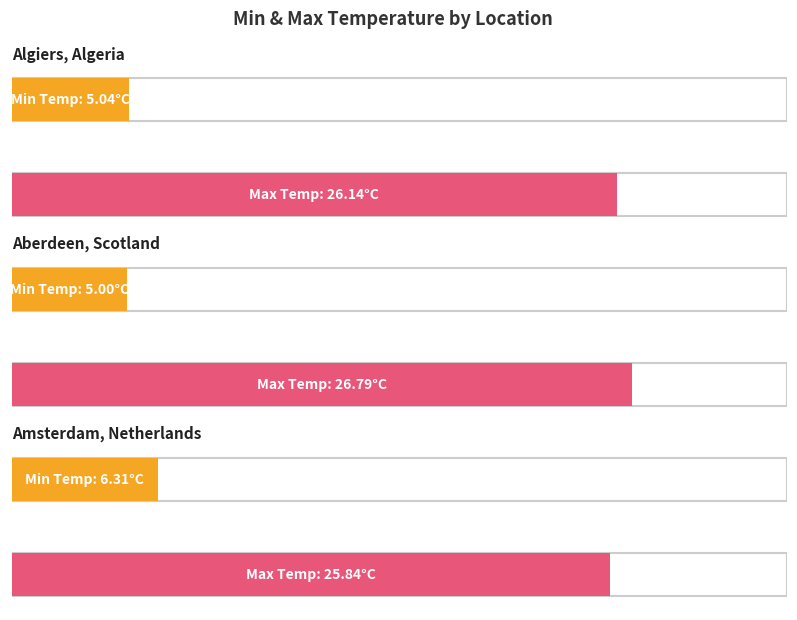

Where does the max_temp series first go above 26?

Algiers, Algeria